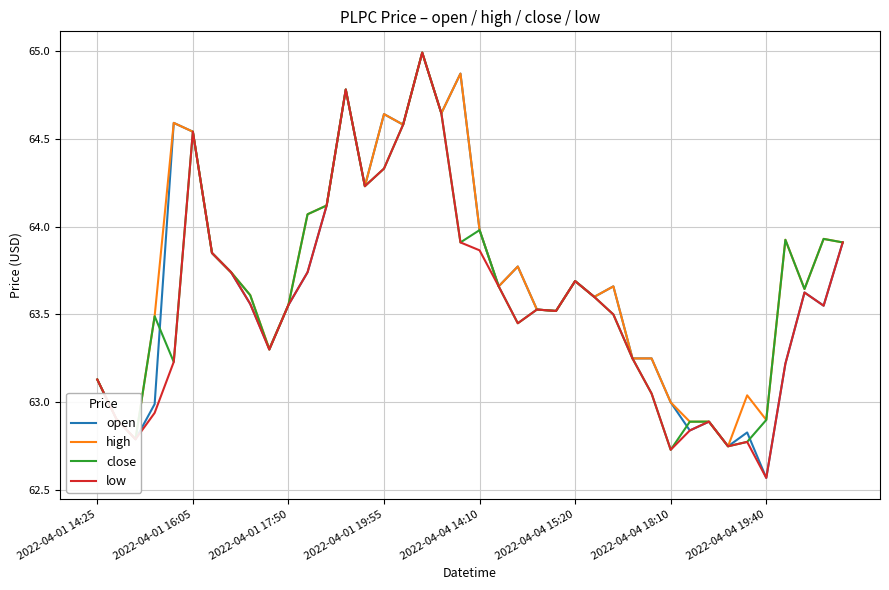

What are all the series names shown in the legend?

open, high, close, low